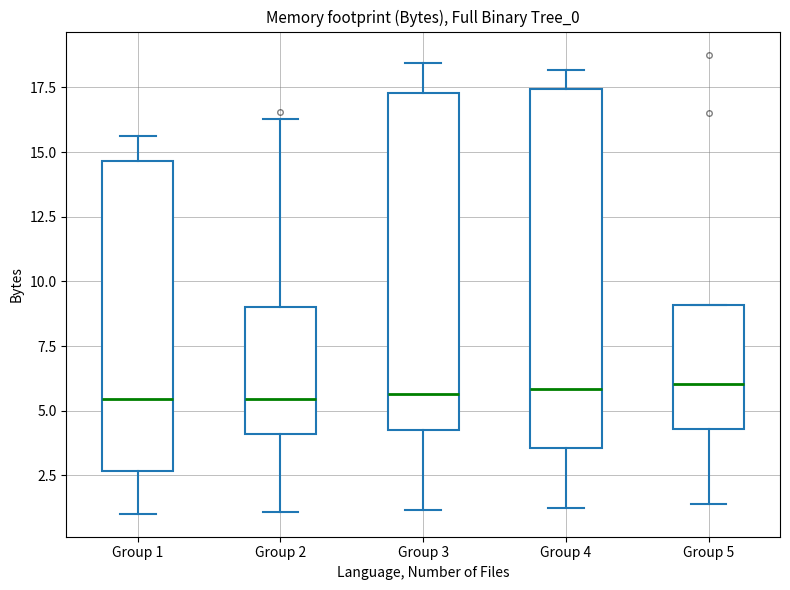

Where is the lower edge of the box for Group 5 on the y-axis? The values are not printed on the chart, so give them approximately, as read against the axis.

4.5